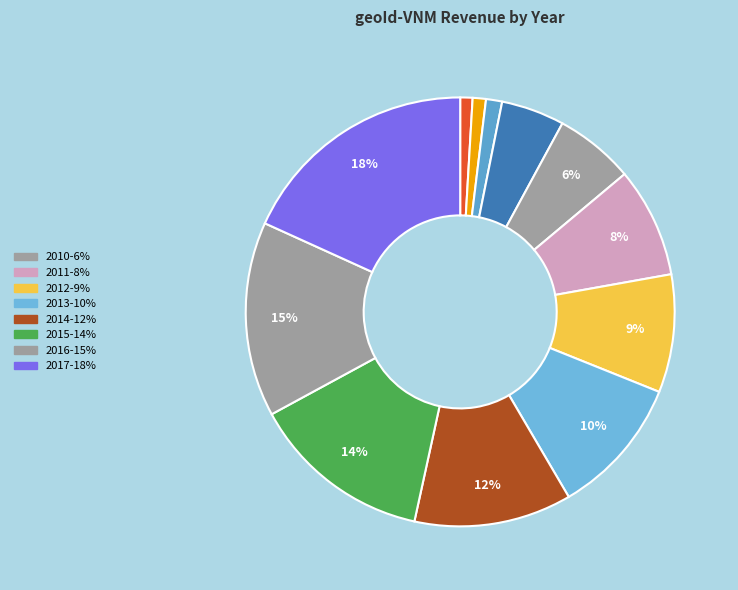

Count the number of slices in the pie.

12